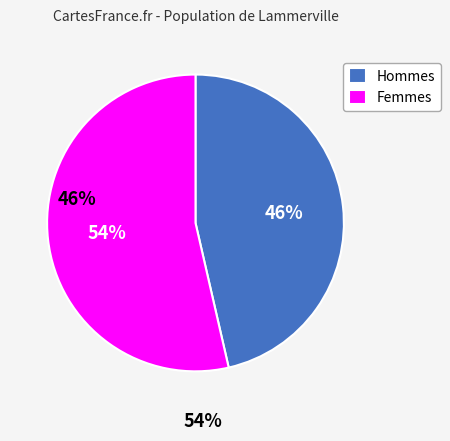

Rank the categories by value from highest to lowest.

Femmes, Hommes